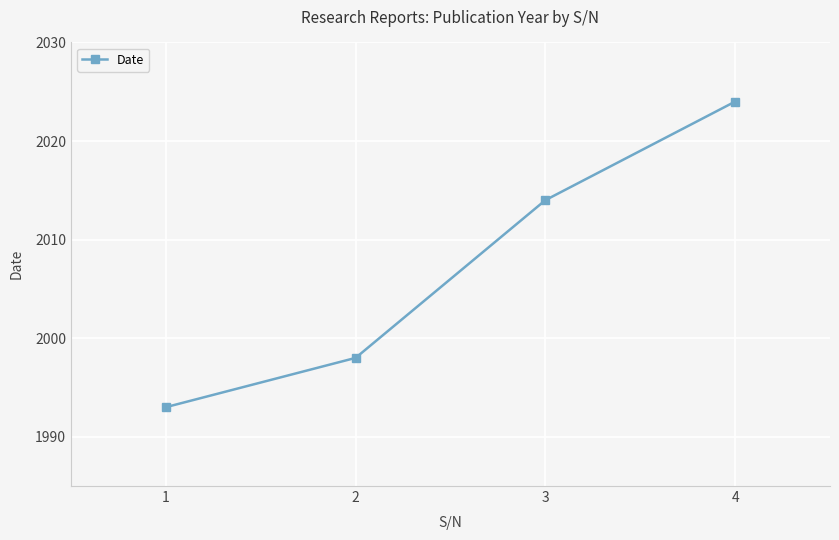

Rank the categories by value from lowest to highest.

1, 2, 3, 4